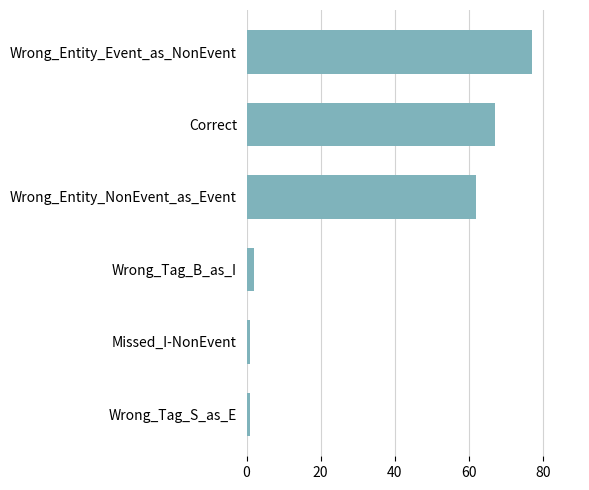

What is the difference between the maximum and minimum values?

76